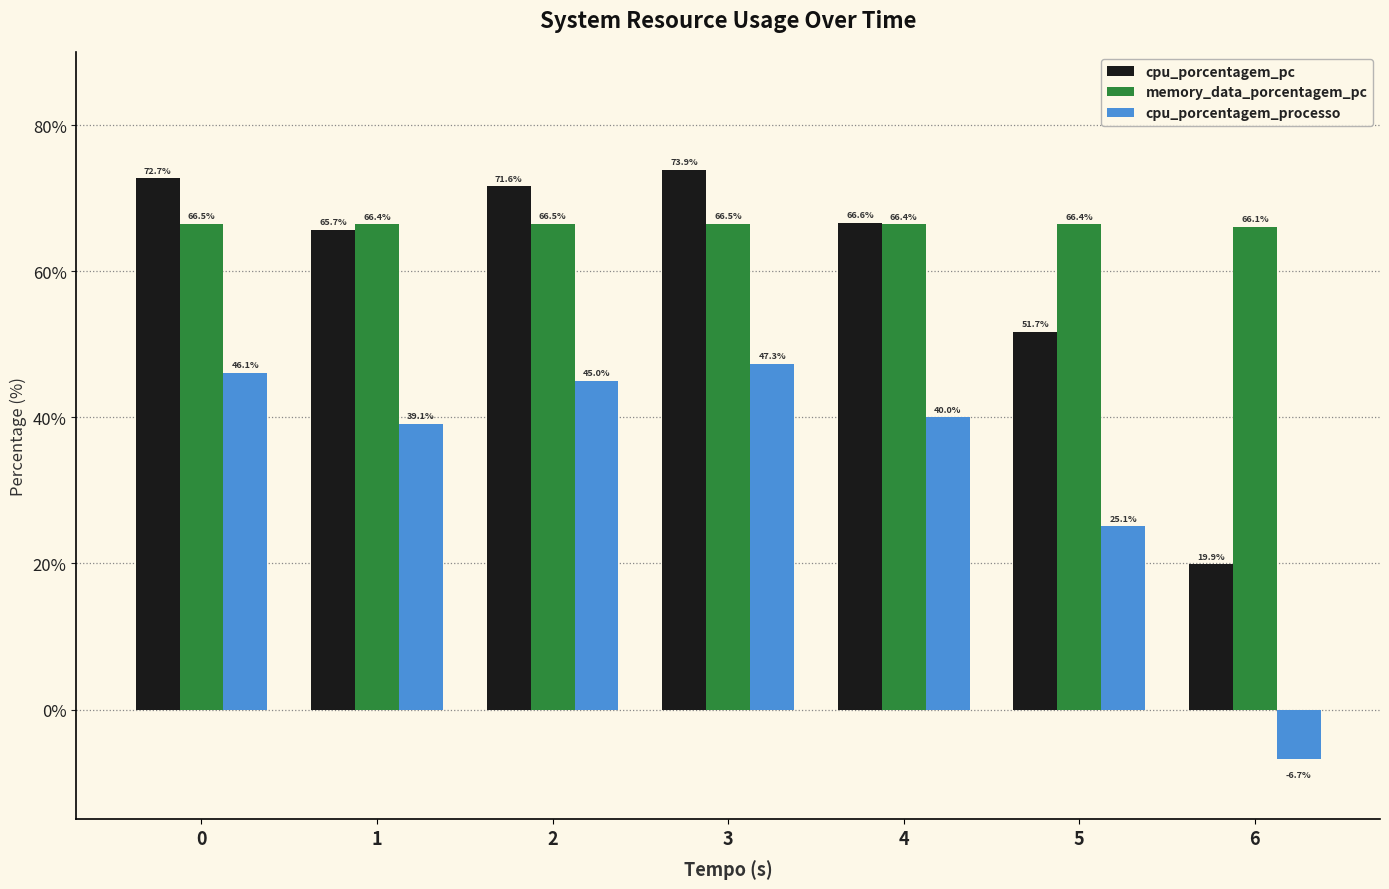

Where is cpu_porcentagem_pc nearest to the value 46?

5